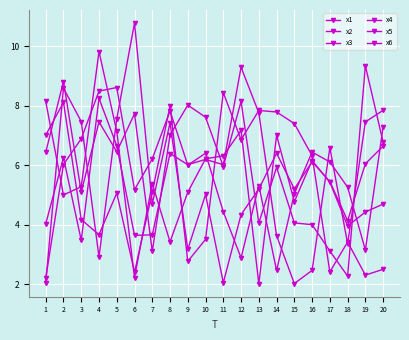

Reading left to right, list all the values displayed in this chart.

x1: 1=2.2	2=6.0	3=6.9	4=8.5	5=8.6	6=5.2	7=6.2	8=7.8	9=6.0	10=6.4	11=4.4	12=2.9	13=5.3	14=2.5	15=5.0	16=6.4	17=6.1	18=5.3	19=3.1	20=7.3
x2: 1=4.0	2=6.3	3=3.5	4=8.3	5=6.7	6=3.6	7=3.7	8=6.4	9=6.0	10=6.2	11=6.0	12=9.3	13=7.8	14=3.6	15=2.0	16=2.5	17=6.6	18=3.4	19=7.5	20=7.8
x3: 1=6.4	2=8.8	3=5.1	4=7.5	5=6.5	6=7.7	7=3.1	8=7.0	9=8.0	10=7.6	11=6.0	12=8.1	13=4.1	14=5.9	15=4.1	16=4.0	17=3.1	18=2.3	19=9.3	20=6.8
x4: 1=7.0	2=8.1	3=4.2	4=3.7	5=5.1	6=2.4	7=5.1	8=8.0	9=2.8	10=3.5	11=8.4	12=6.9	13=7.8	14=7.8	15=7.4	16=6.3	17=2.4	18=3.4	19=2.3	20=2.5
x5: 1=8.2	2=5.0	3=5.3	4=9.8	5=7.1	6=2.2	7=5.4	8=3.4	9=5.1	10=6.2	11=6.3	12=7.2	13=2.0	14=7.0	15=4.8	16=6.2	17=5.4	18=4.0	19=4.4	20=4.7
x6: 1=2.1	2=8.6	3=7.5	4=2.9	5=7.6	6=10.8	7=4.7	8=7.4	9=3.2	10=5.0	11=2.0	12=4.3	13=5.2	14=6.4	15=5.2	16=6.1	17=5.5	18=4.1	19=6.1	20=6.6